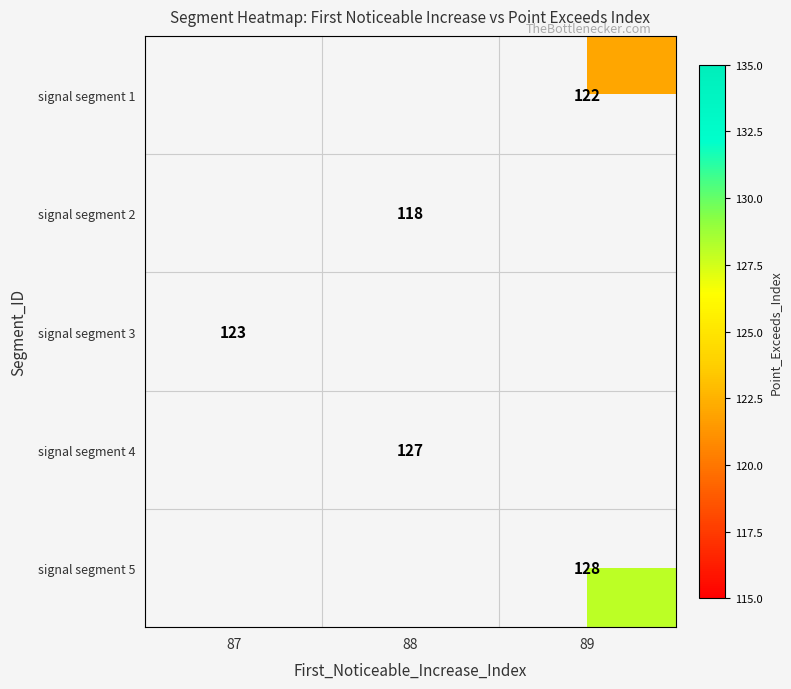

How many values in signal segment 2 are above zero?

1